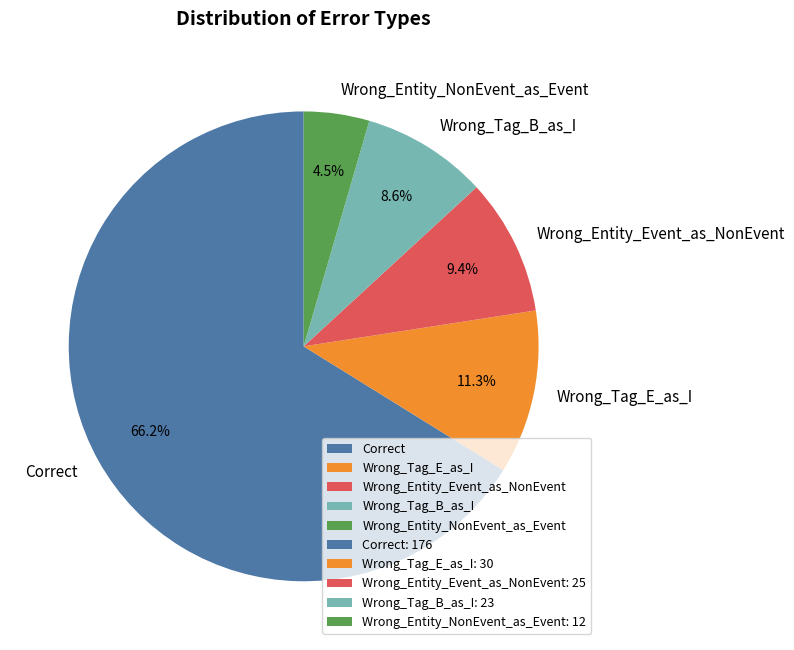

To the nearest percent, what is the average slice percentage?

20%